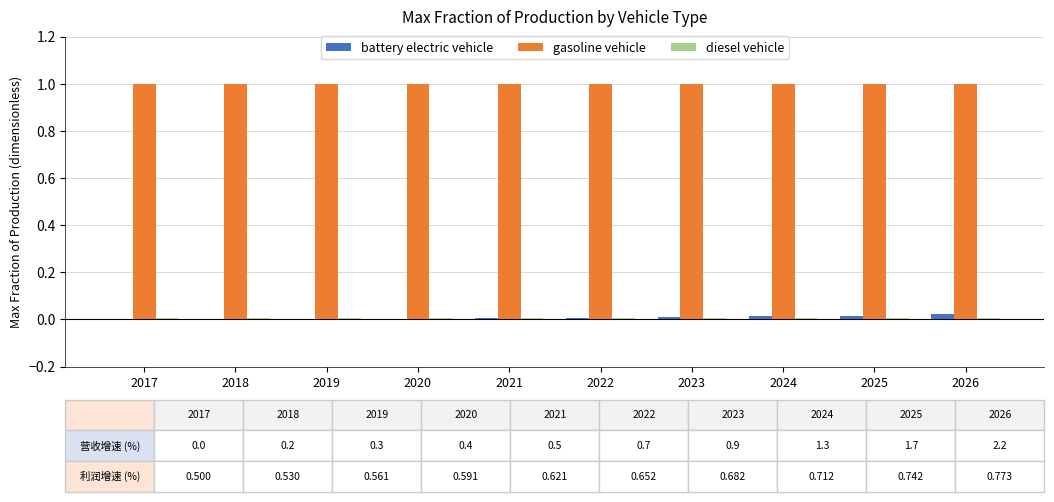

True or false: battery electric vehicle has a value of 0.0 at 2023.

True